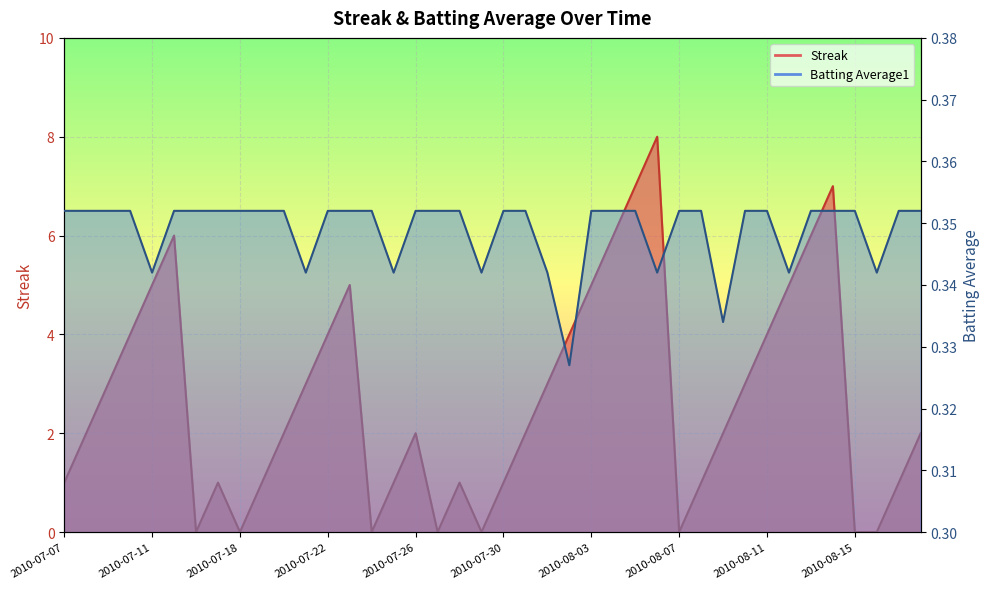

At which category does the chart reach its peak across all series?

2010-08-06